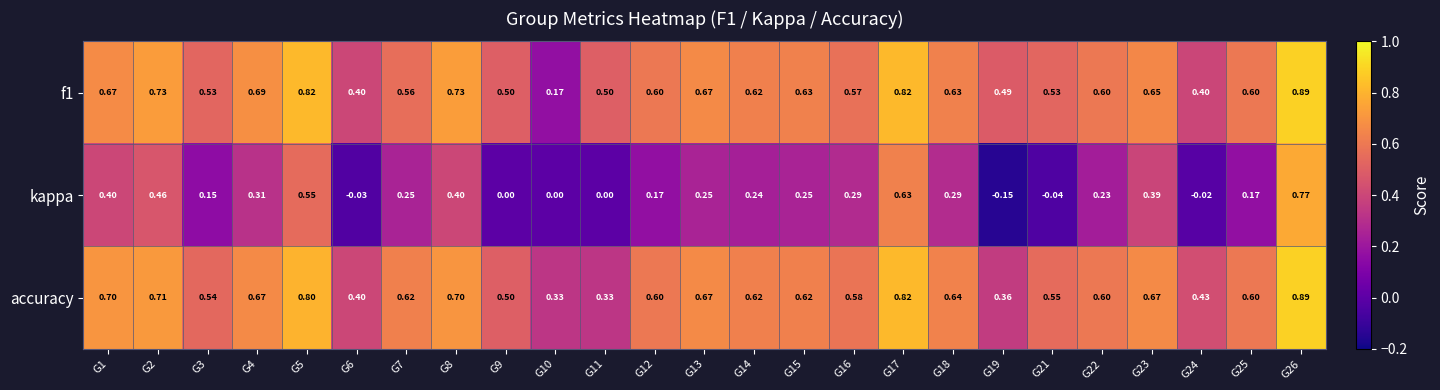

At which category is the sum across all series the highest?

G26